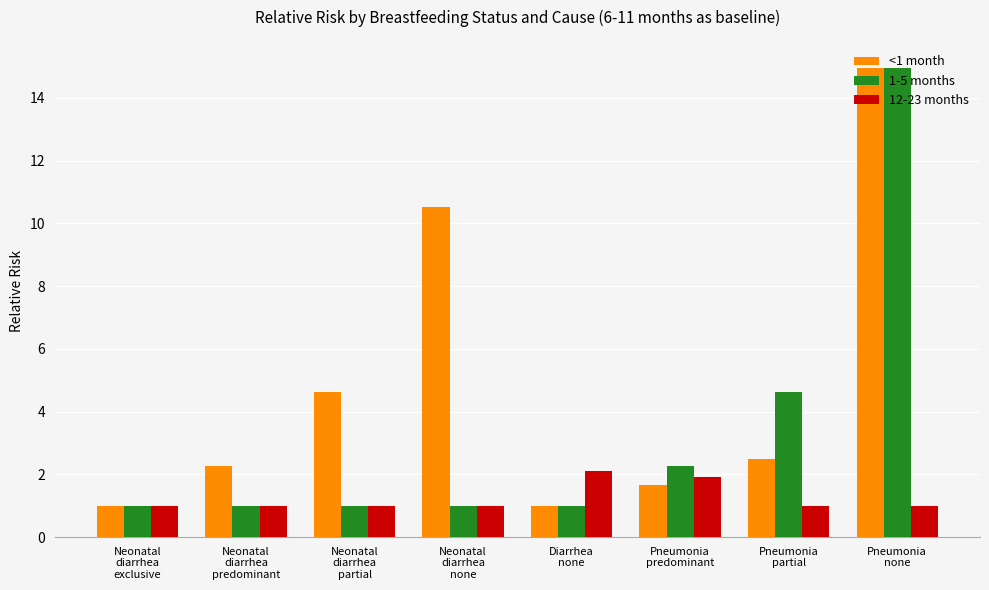

What is the value of the 1-5 months bar at the 3rd from the left?

1.0